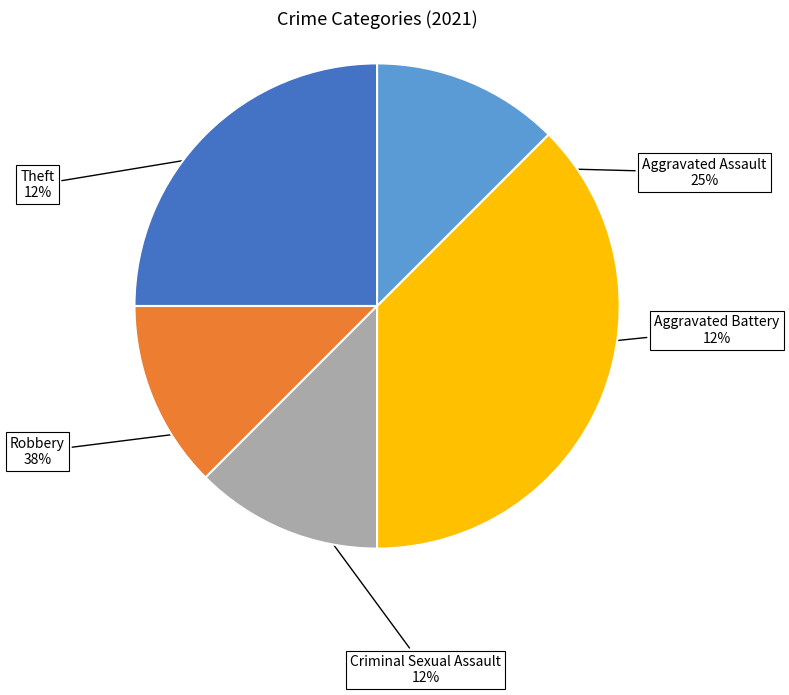

To the nearest percent, what percentage of the pie is Aggravated Assault?

25%